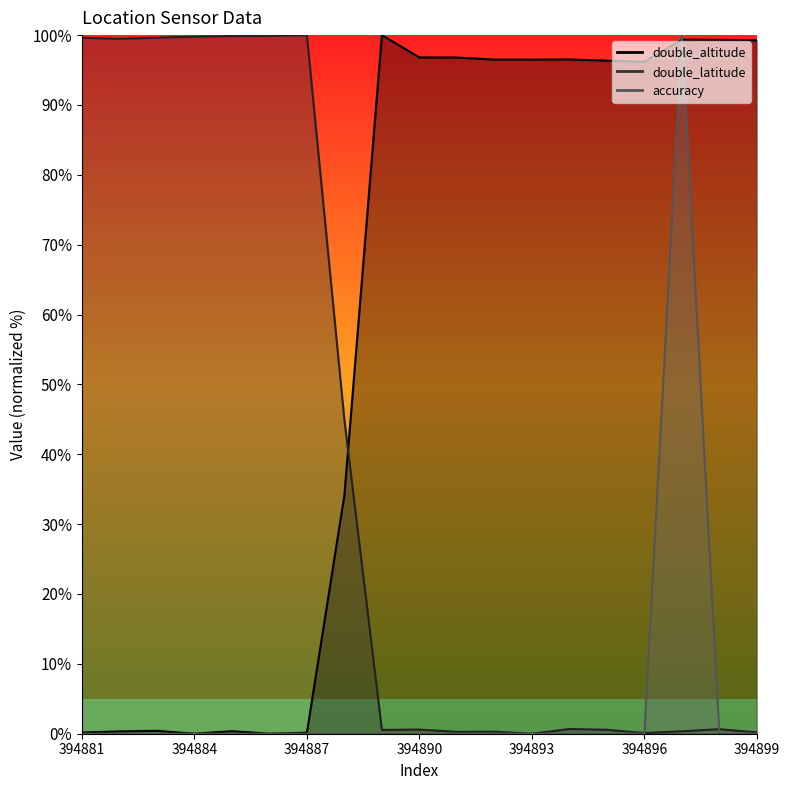

What are all the series names shown in the legend?

double_altitude, double_latitude, accuracy